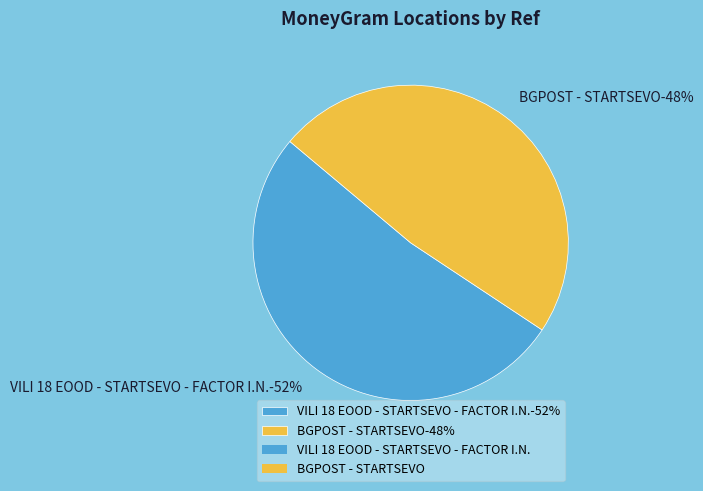

Is it true that BGPOST - STARTSEVO is 48% of the pie?

True